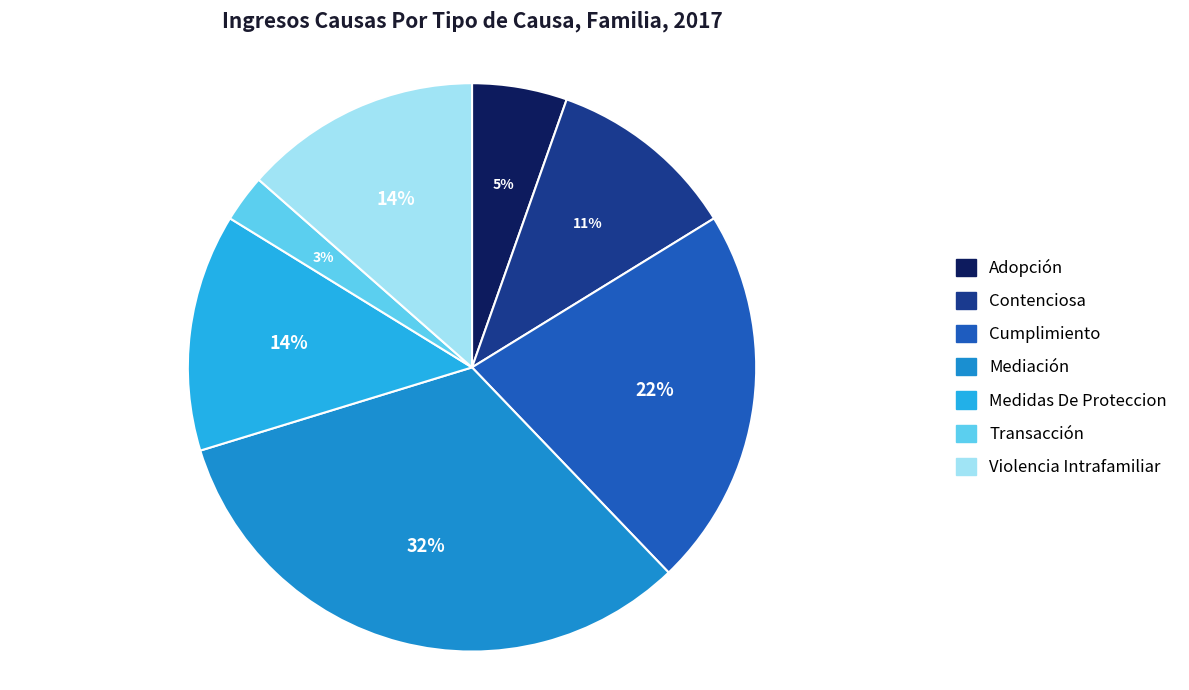

Which category has the biggest portion of the pie?

Mediación